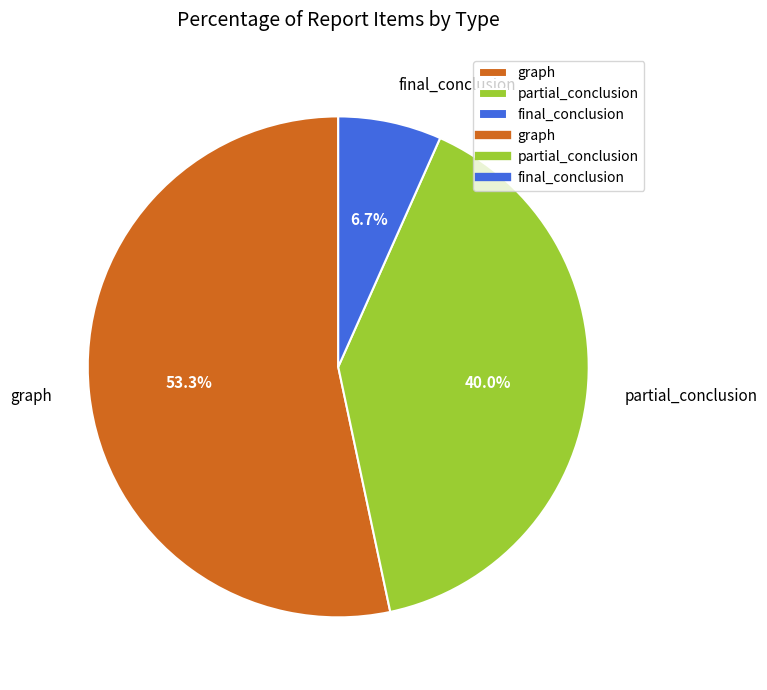

How many segments does this pie chart have?

3